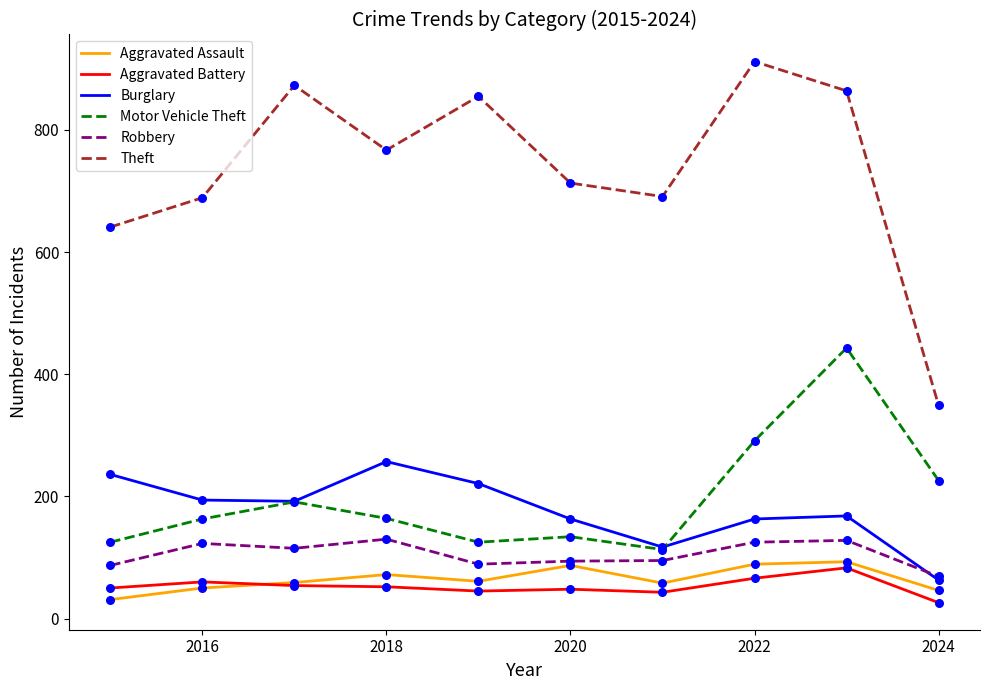

Which series has the widest spread of values?

Theft